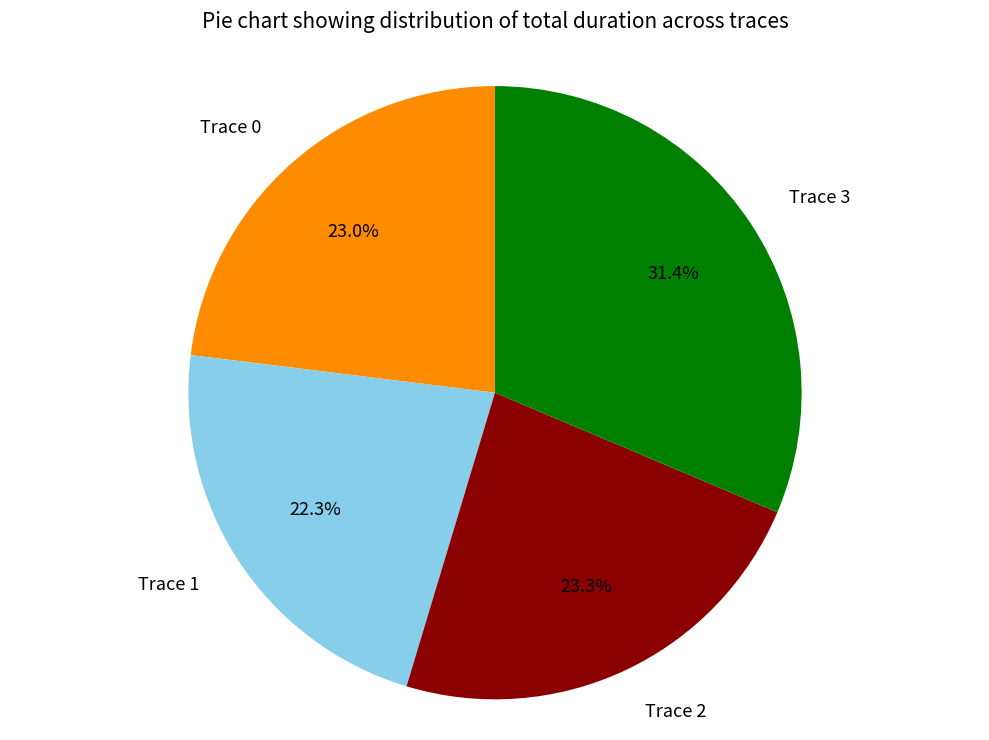

Which category has the smallest portion of the pie?

Trace 1